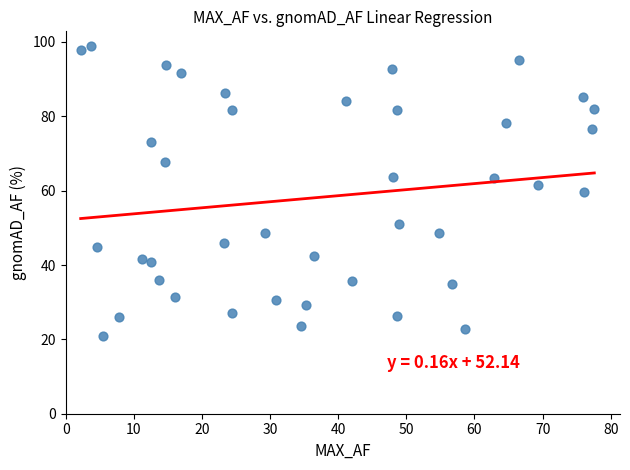

What is the range of Y values (max minus min)?

78.1